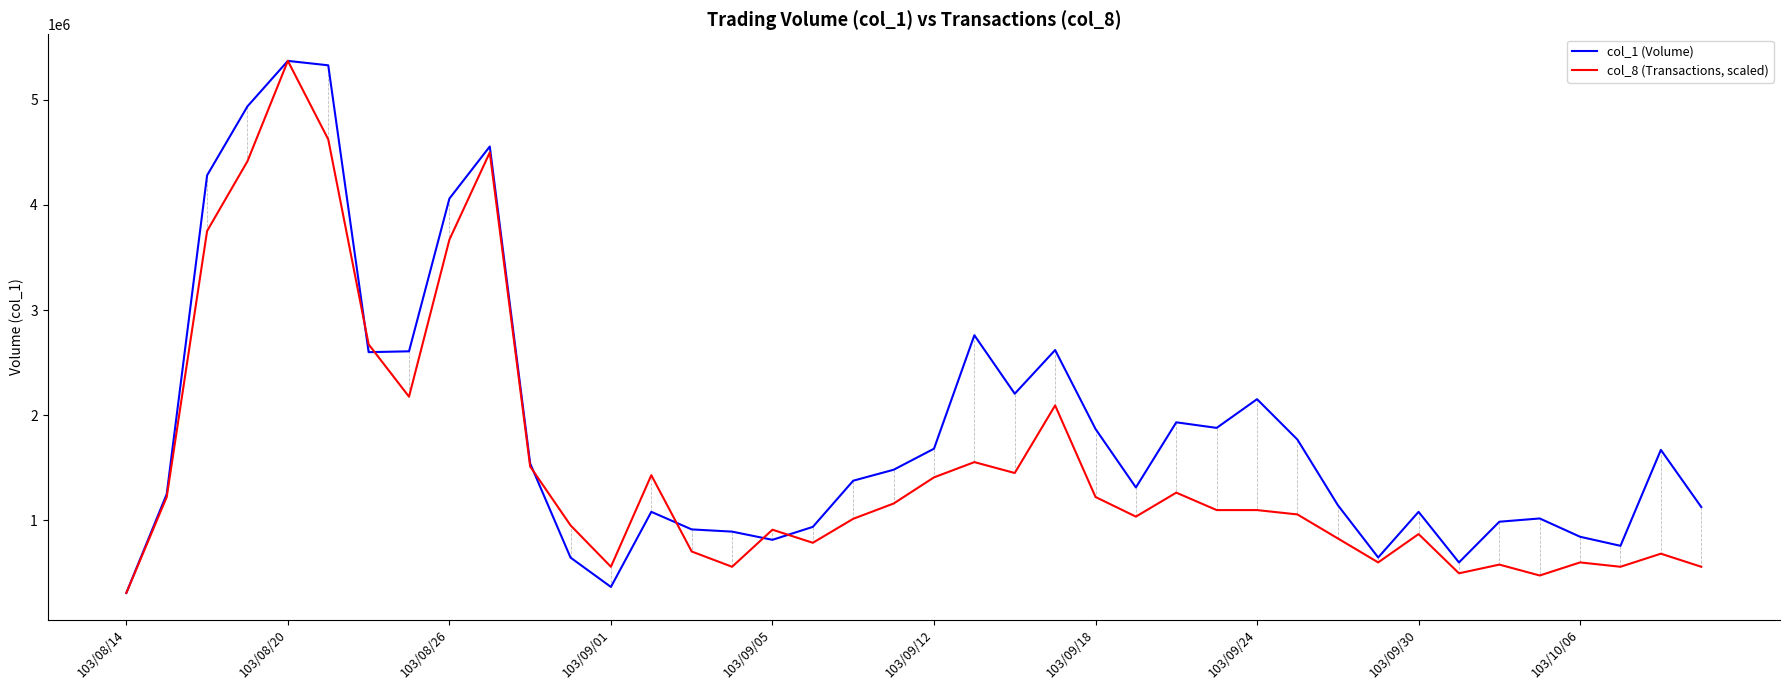

What is the greatest value displayed?

5369000.0